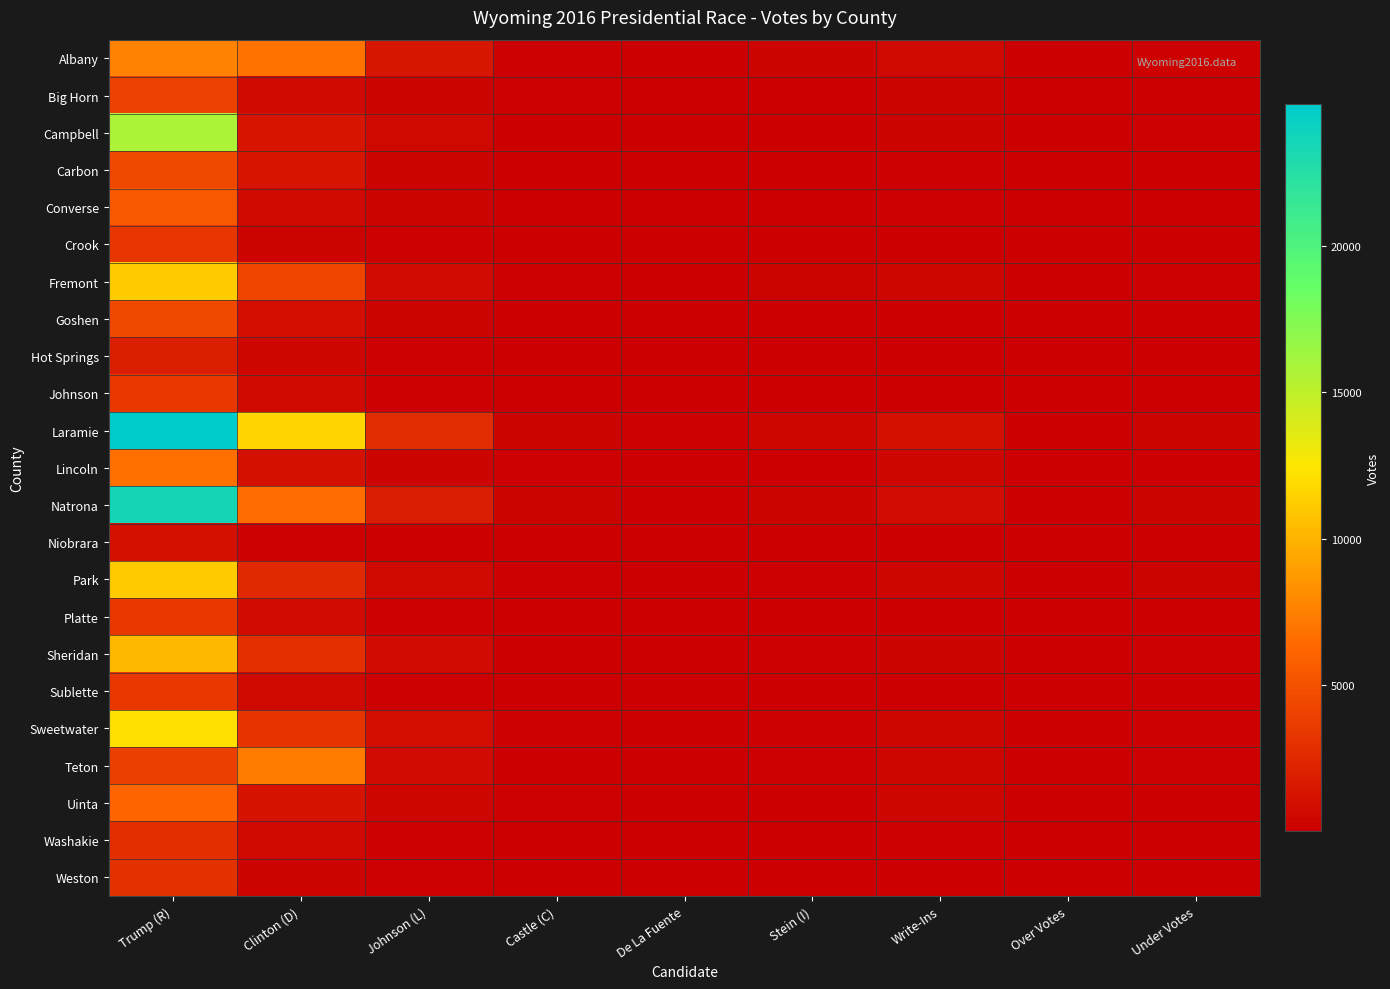

List the series in order of their peak value, lowest first.

Niobrara, Hot Springs, Washakie, Weston, Crook, Sublette, Platte, Johnson, Big Horn, Carbon, Goshen, Converse, Uinta, Lincoln, Teton, Albany, Sheridan, Park, Fremont, Sweetwater, Campbell, Natrona, Laramie